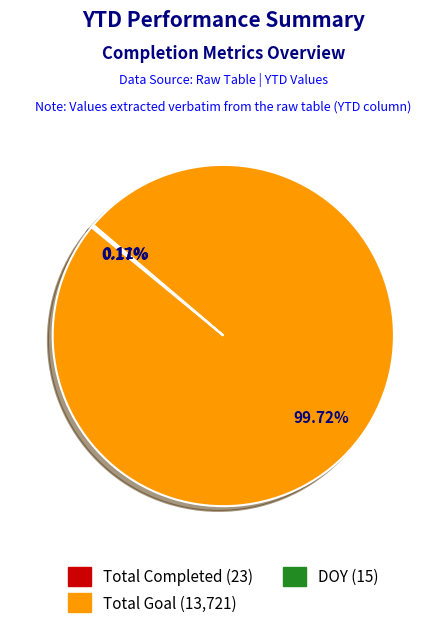

Is there a majority slice in this chart?

Yes